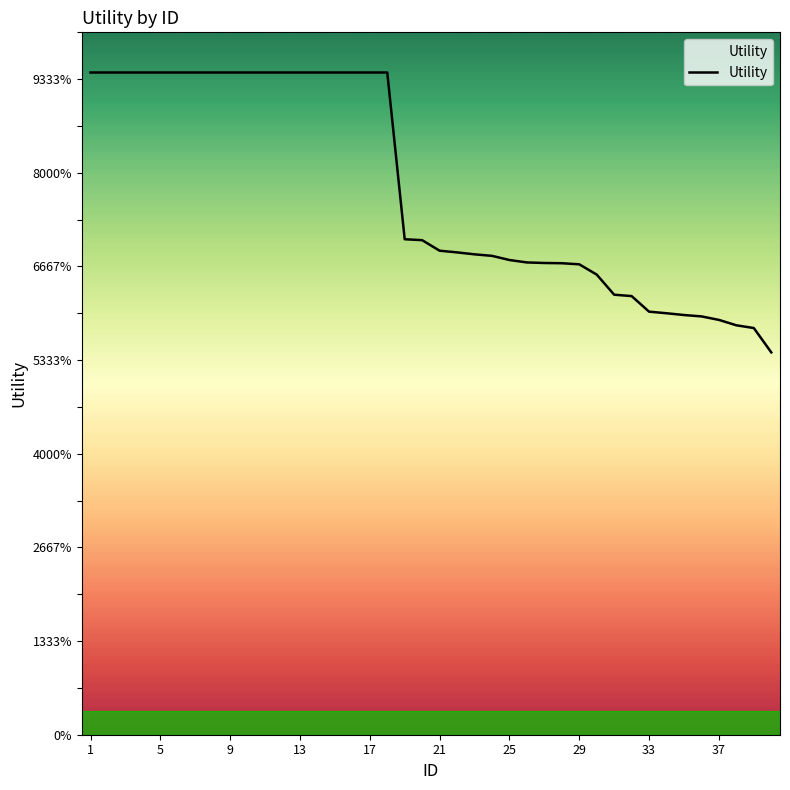

Does the chart have visible grid lines?

No